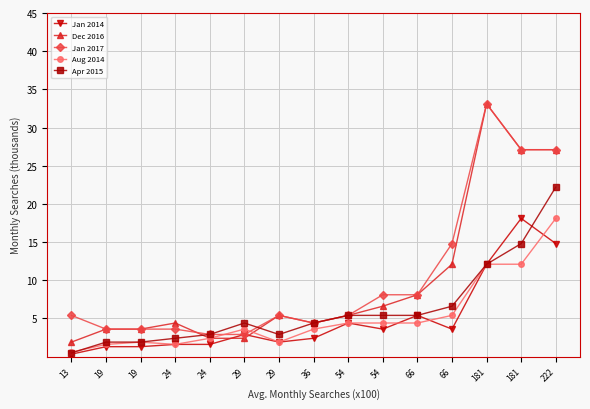

What is the value of the Jan 2017 point at the 13th from the left?

33.1